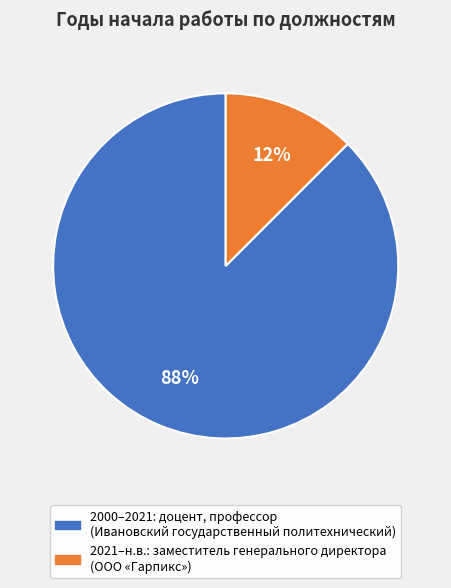

Rank the categories by value from lowest to highest.

2021, 2000